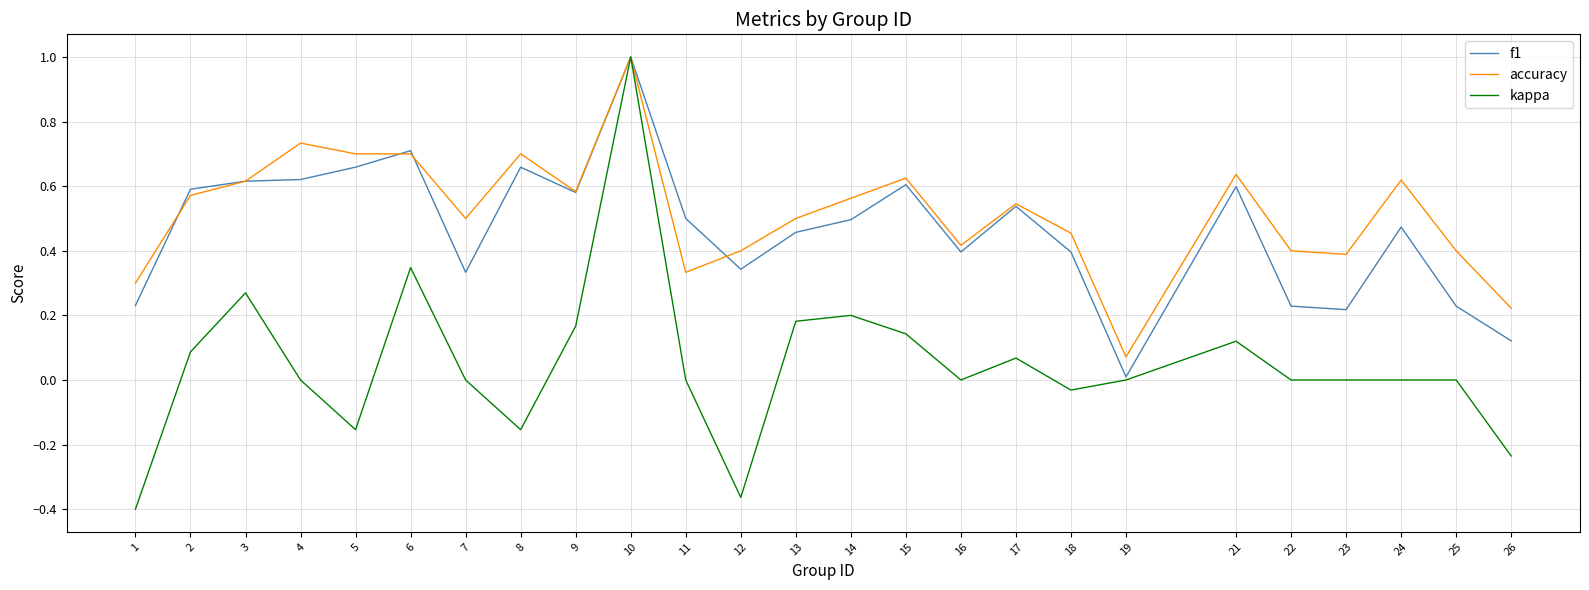

Where do accuracy and f1 first cross each other?

1 and 2